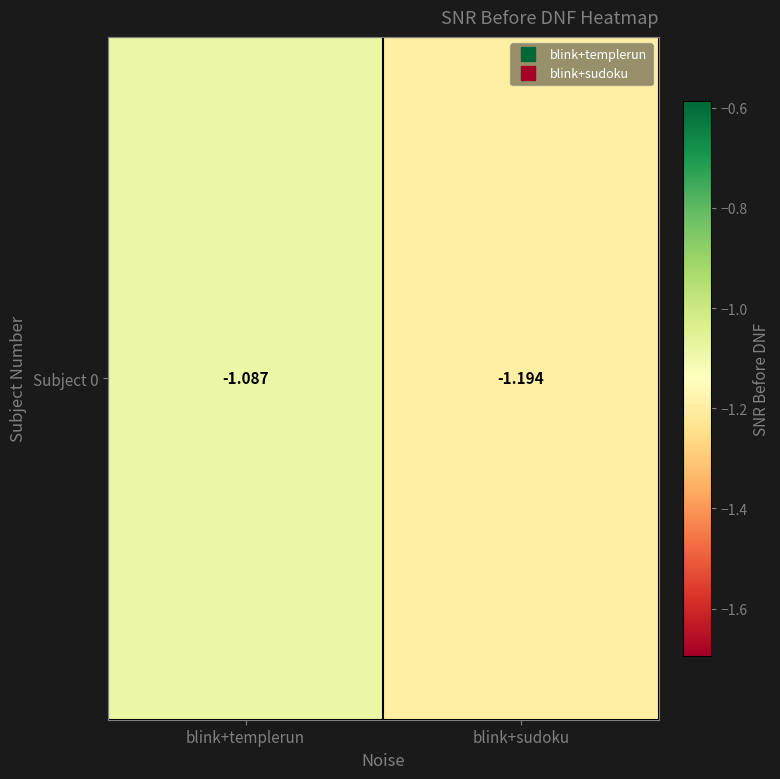

Which label corresponds to the largest value in the chart?

blink+templerun